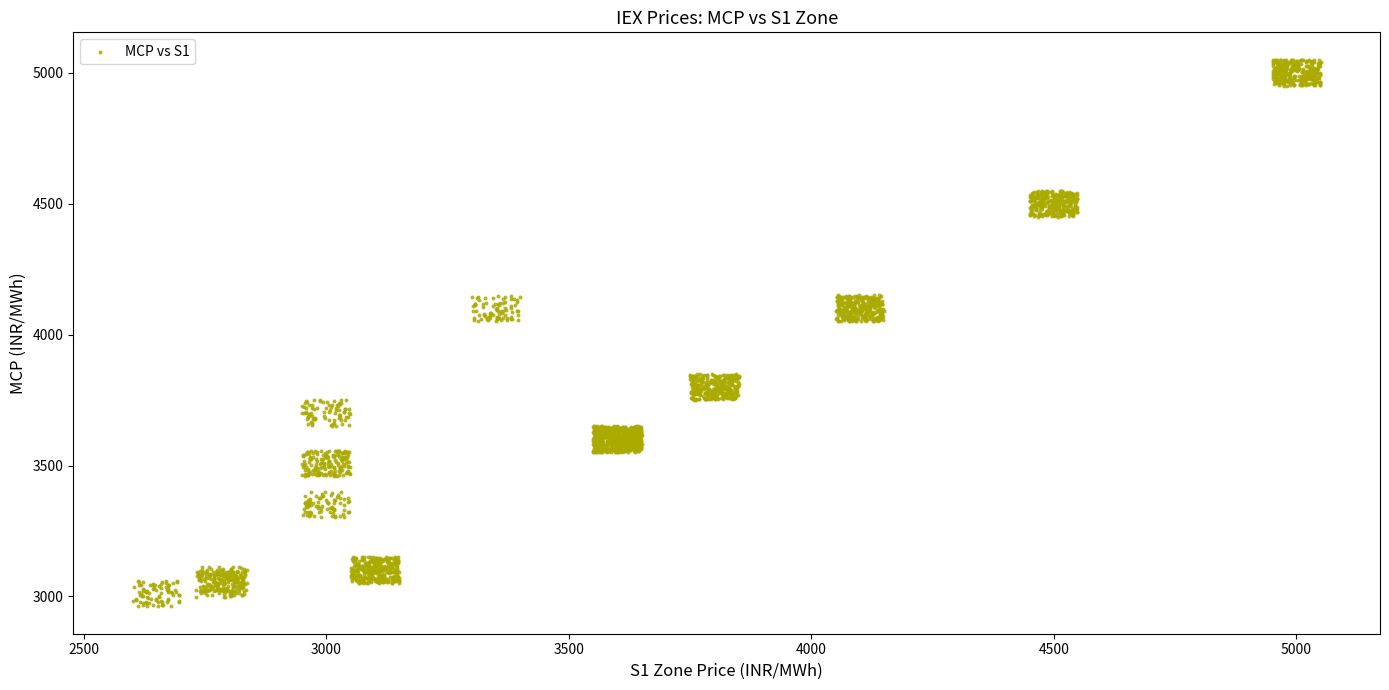

What is the range of Y values (max minus min)?

2088.5